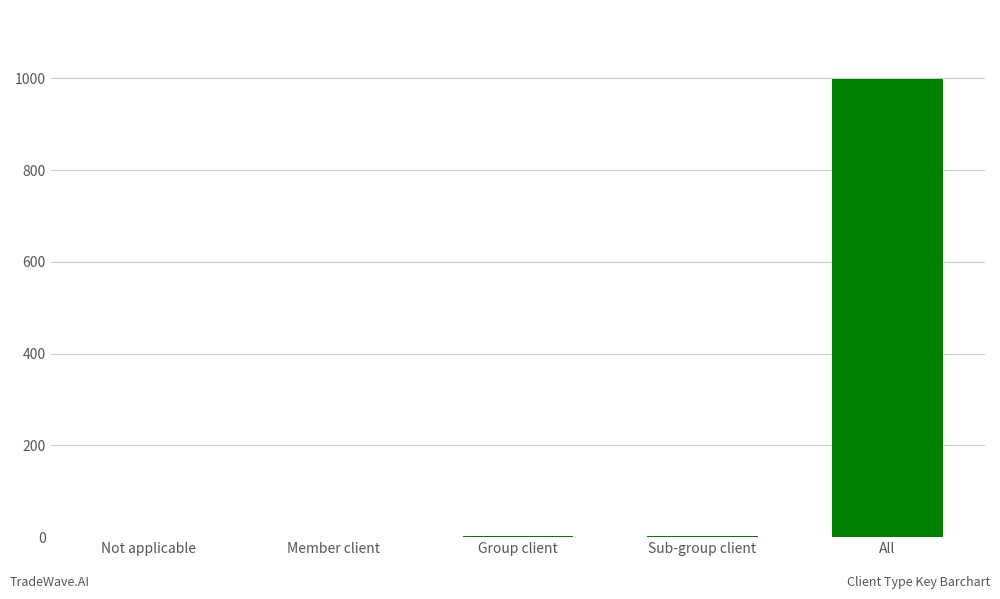

What is the sum of the values at Member client and Not applicable?

1